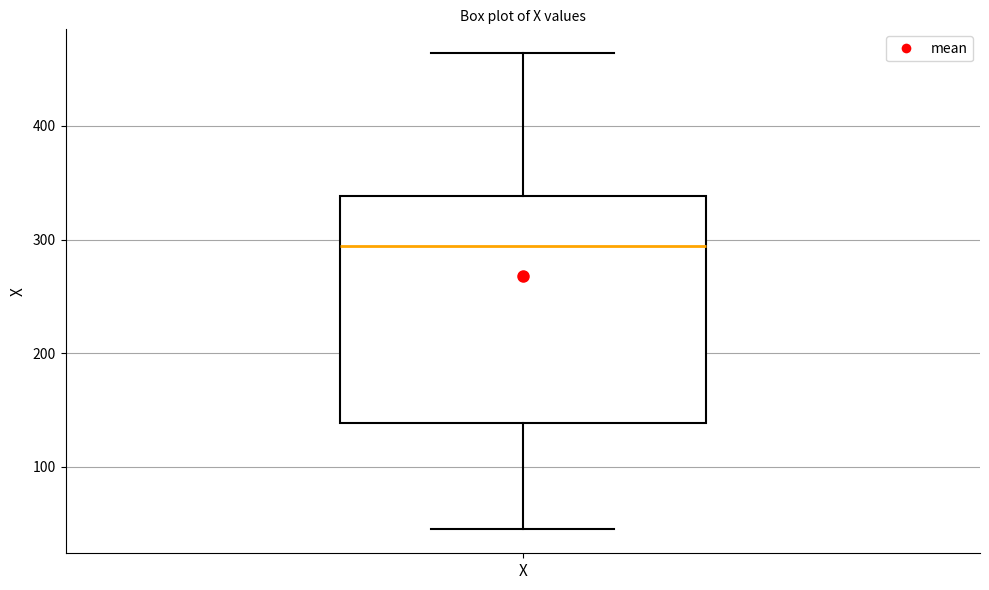

Read this box plot against the y-axis: the position of the median line, the range covered by the box, and the ends of both whiskers. The values are not printed on the chart, so give them approximately, as read against the axis.

median 290, box 140 to 340, whiskers 50 to 460